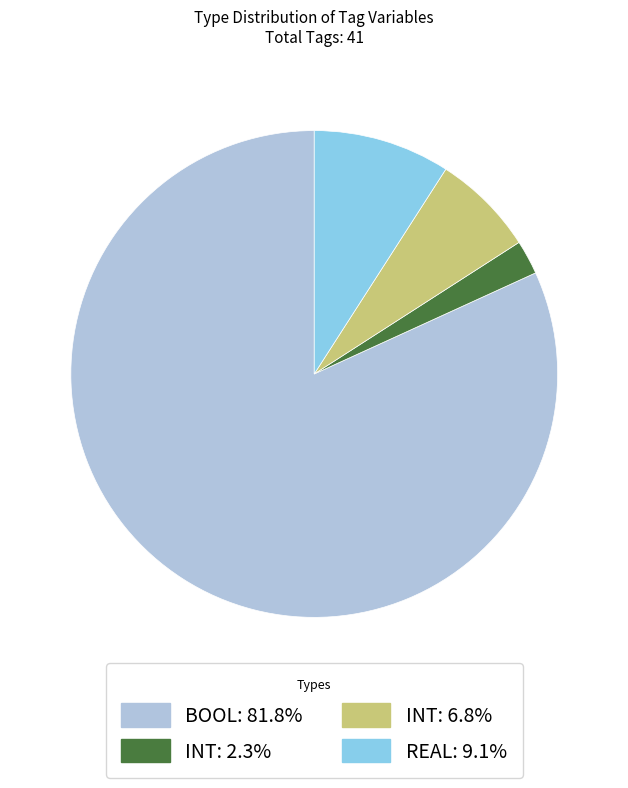

Does any single category account for the majority?

Yes